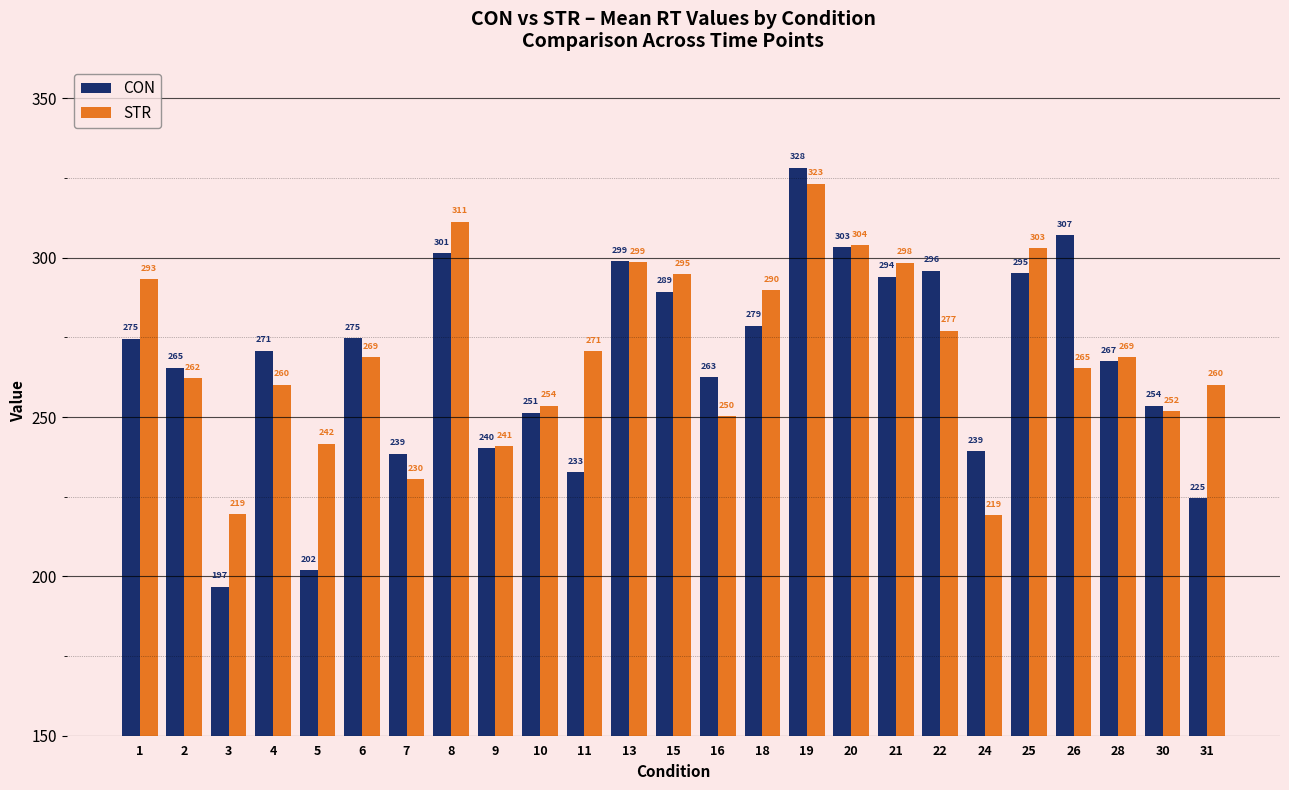

What are all the series names shown in the legend?

CON, STR